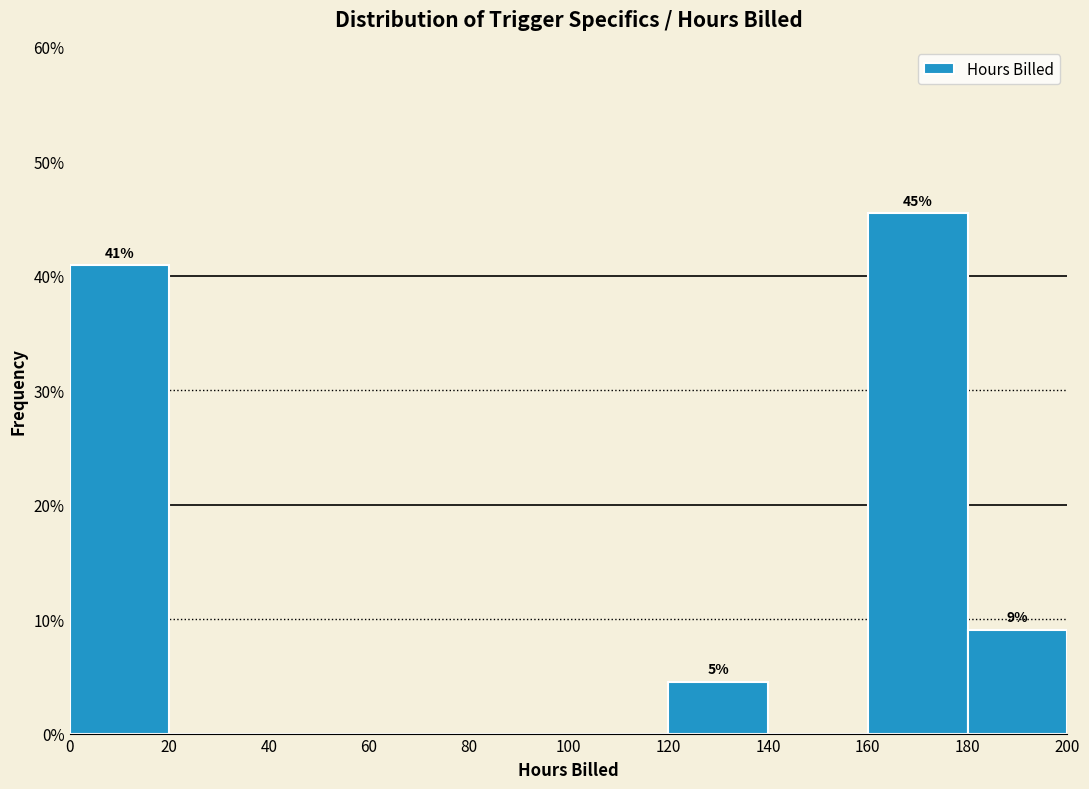

Over which range of the x-axis is the bar tallest?

160 to 180